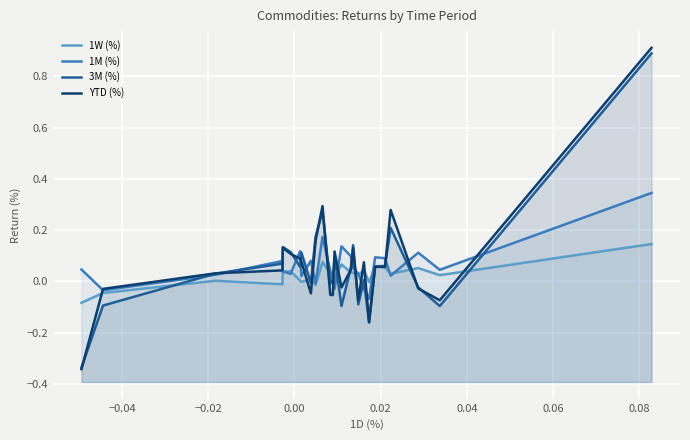

Is the value of YTD (%) at 24 greater than the value of 1M (%) at 9?

No